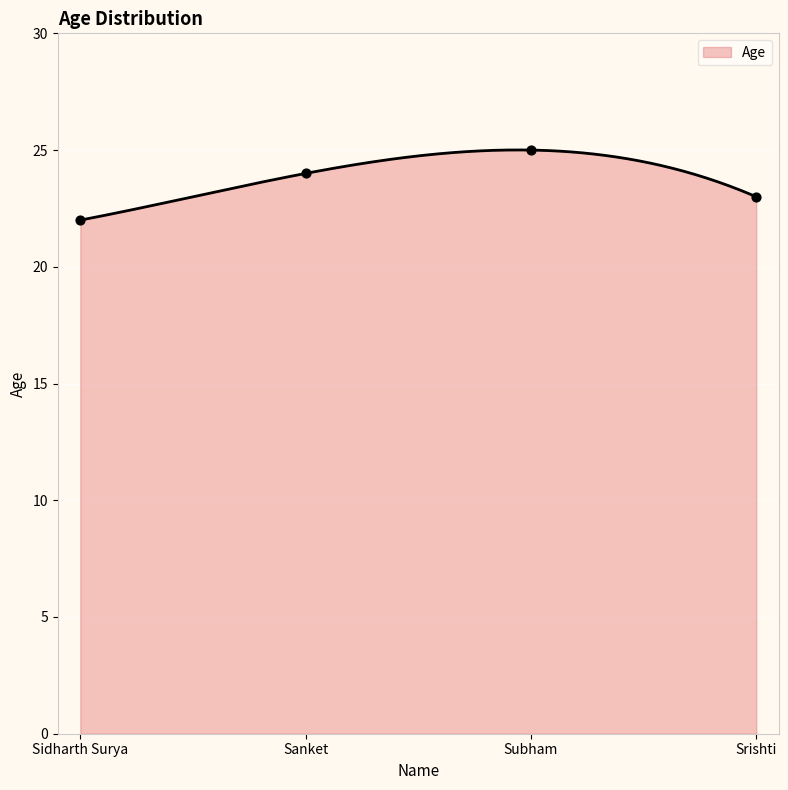

Approximately how many times larger is the value at Subham compared to Sidharth Surya?

1.1